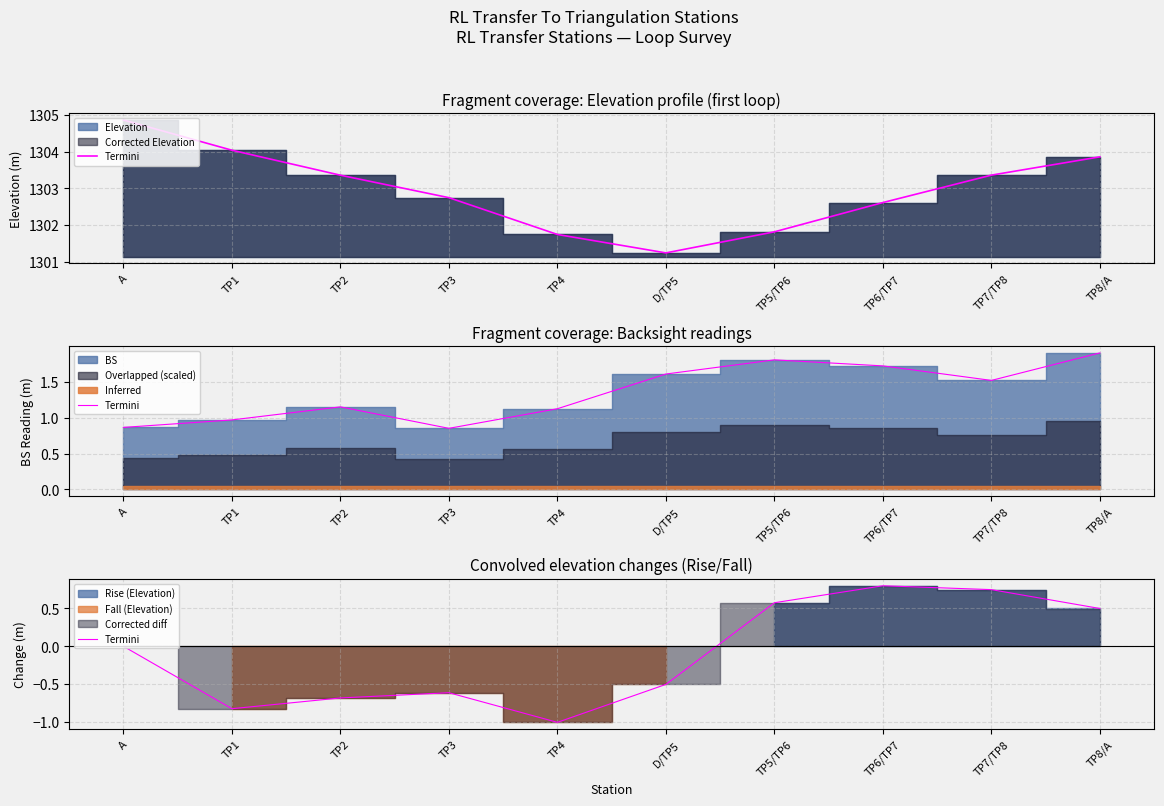

List the labels in order of value, largest first.

TP6/TP7, TP7/TP8, TP5/TP6, TP8/A, A, D/TP5, TP3, TP2, TP1, TP4